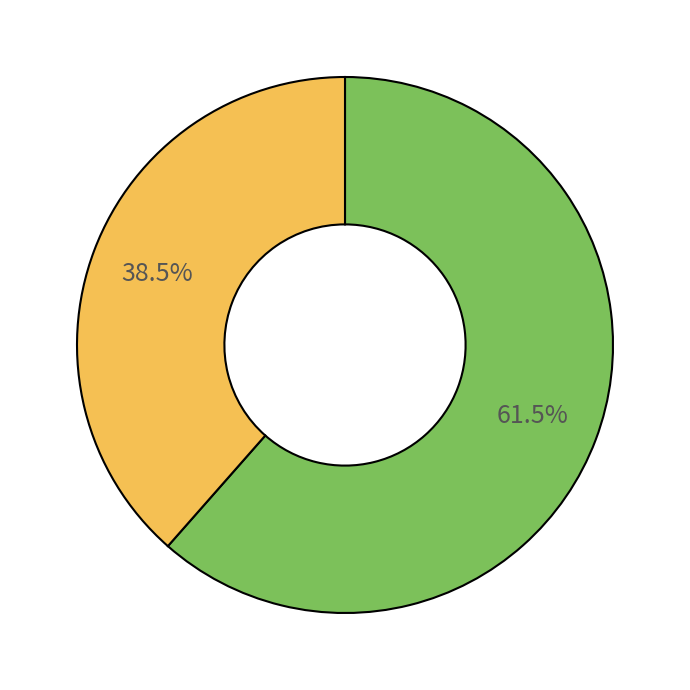

Does any single category account for the majority?

Yes